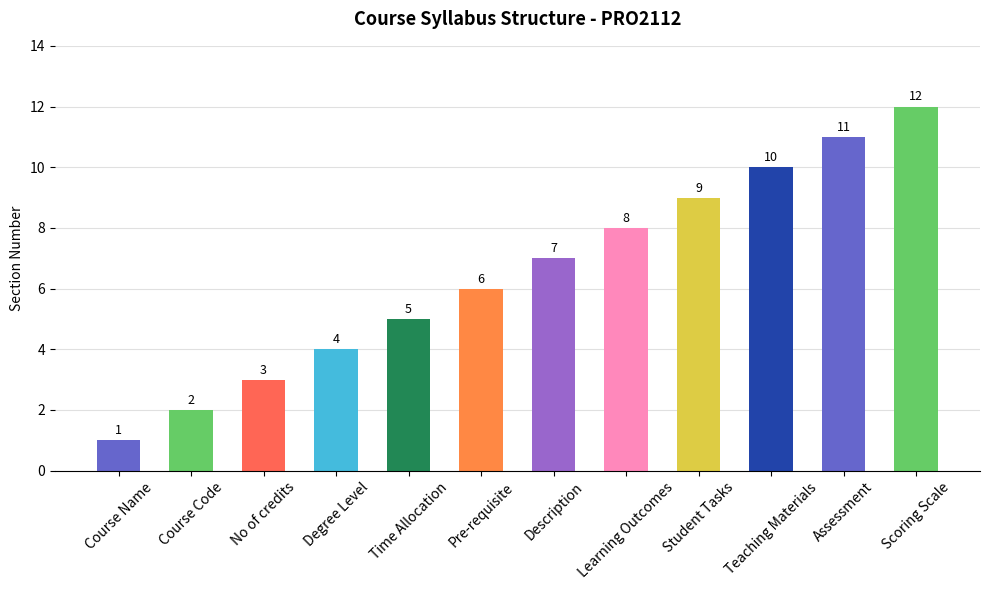

Reading left to right, transcribe all the data shown in this chart.

Course Name=1	Course Code=2	No of credits=3	Degree Level=4	Time Allocation=5	Pre-requisite=6	Description=7	Learning Outcomes=8	Student Tasks=9	Teaching Materials=10	Assessment=11	Scoring Scale=12